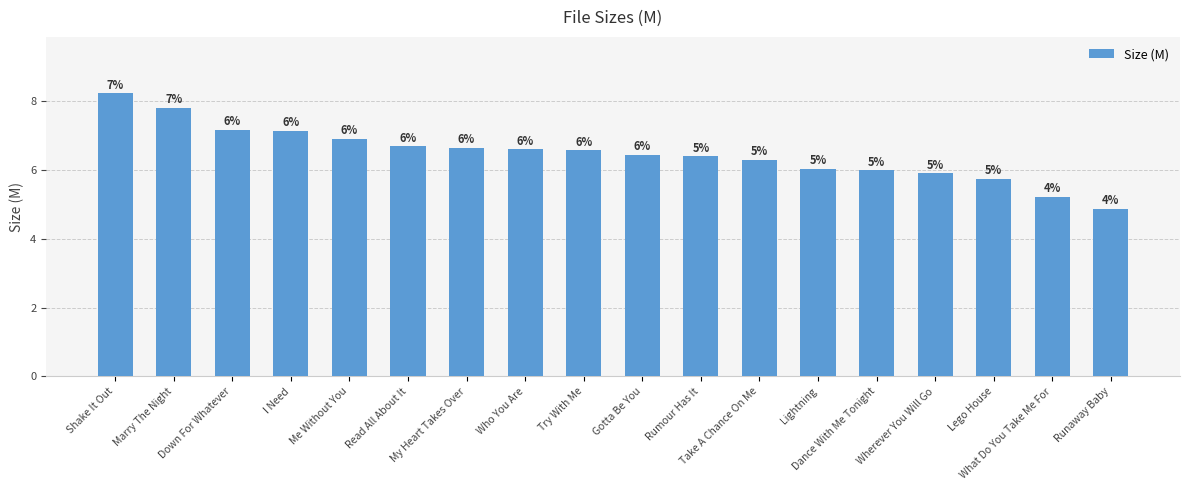

Reading left to right, list all the values displayed in this chart.

8.2	7.8	7.2	7.1	6.9	6.7	6.6	6.6	6.6	6.4	6.4	6.3	6.0	6.0	5.9	5.7	5.2	4.9